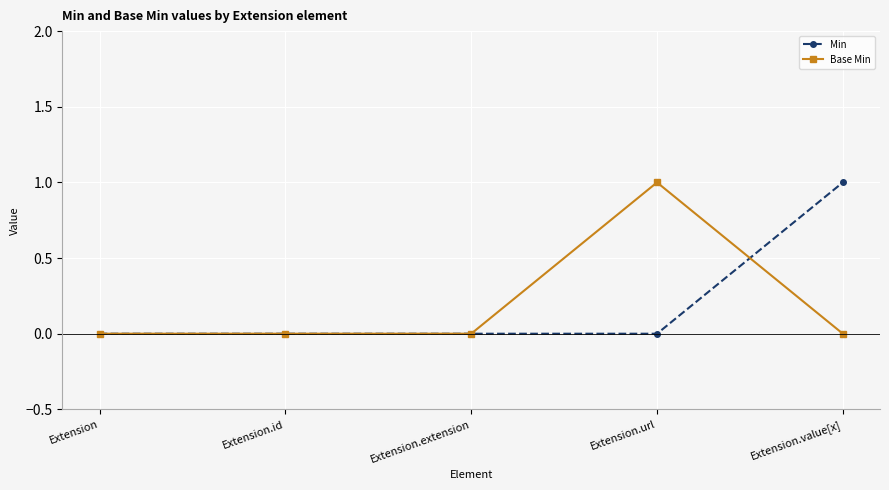

Between Extension.id and Extension.value[x], which series saw the biggest shift?

Min